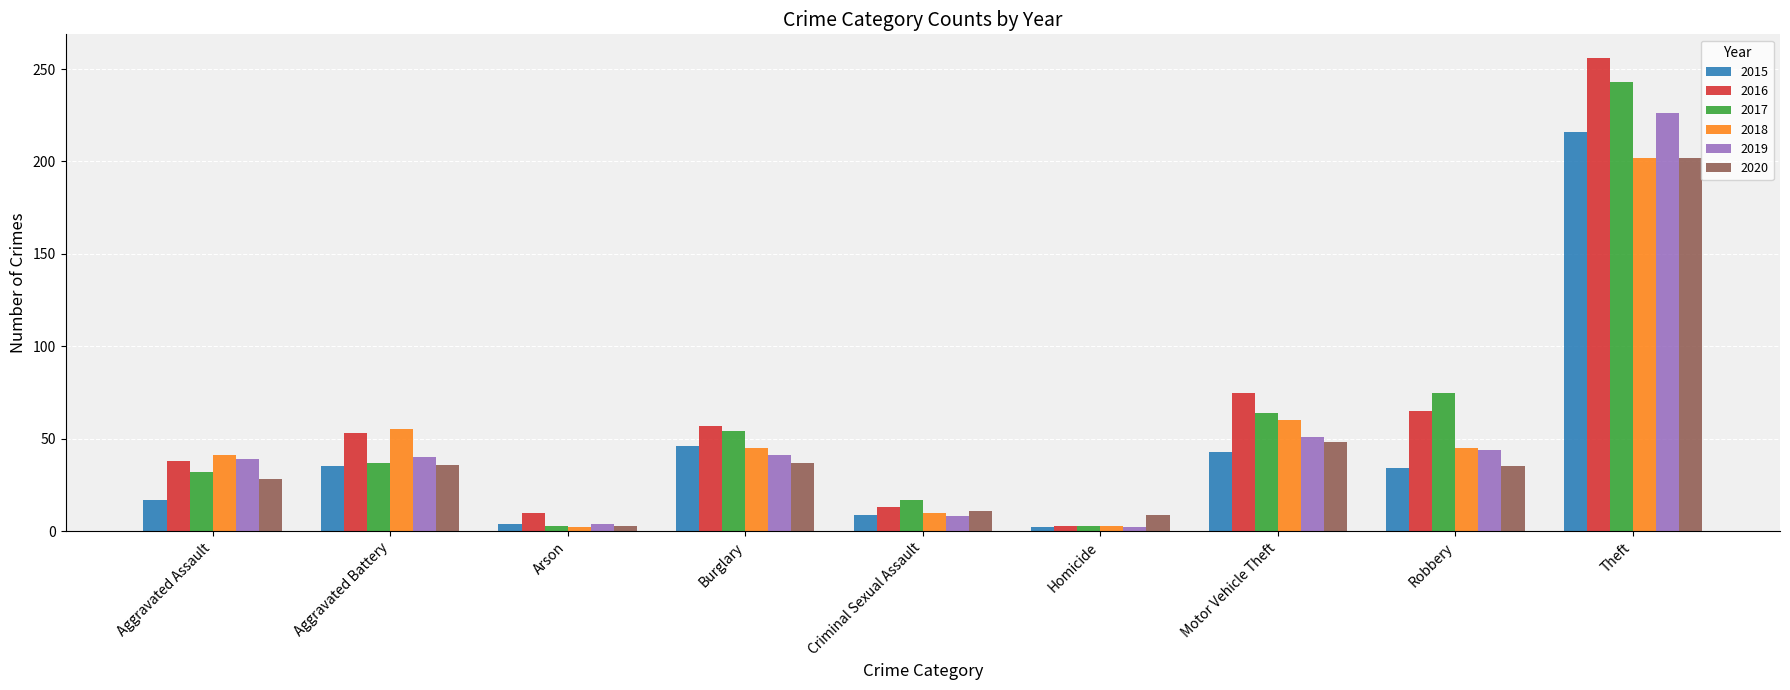

Which series changed the most between Homicide and Robbery?

2017